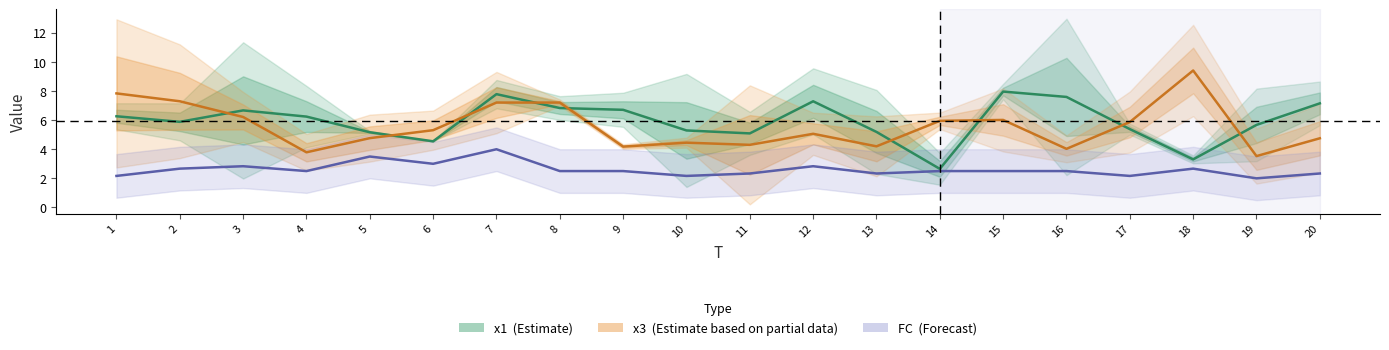

What is the difference between the x1_x2 center values at 10 and 4?

1.0